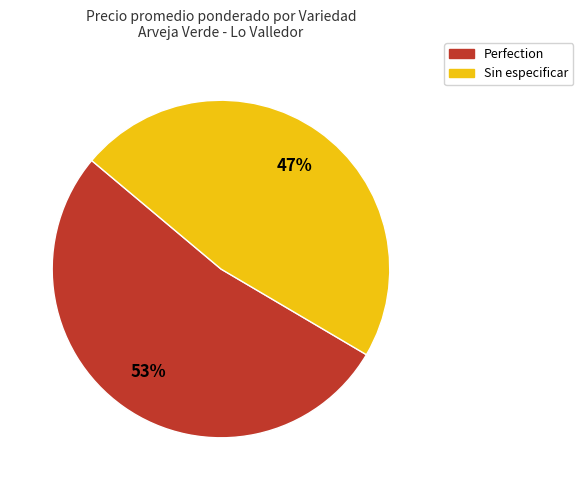

Is the sum of Perfection and Sin especificar greater than half?

Yes